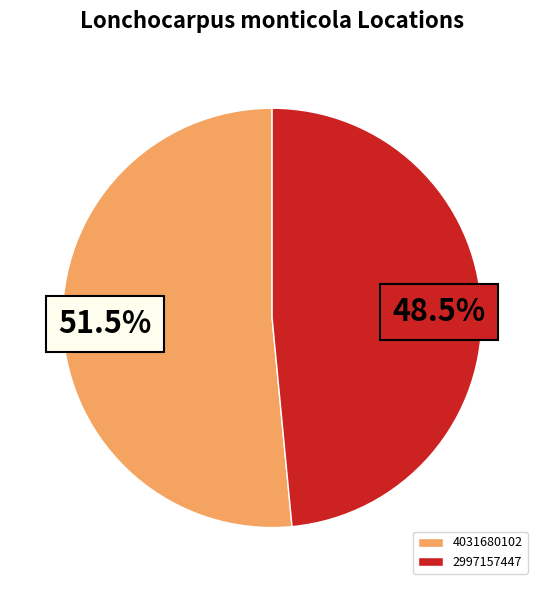

To the nearest percent, what is the difference between the 4031680102 and 2997157447 slice percentages?

3%